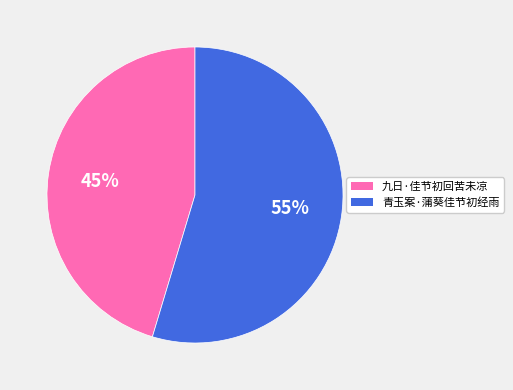

To the nearest percent, what portion does 九日·佳节初回苦未凉 represent?

45%